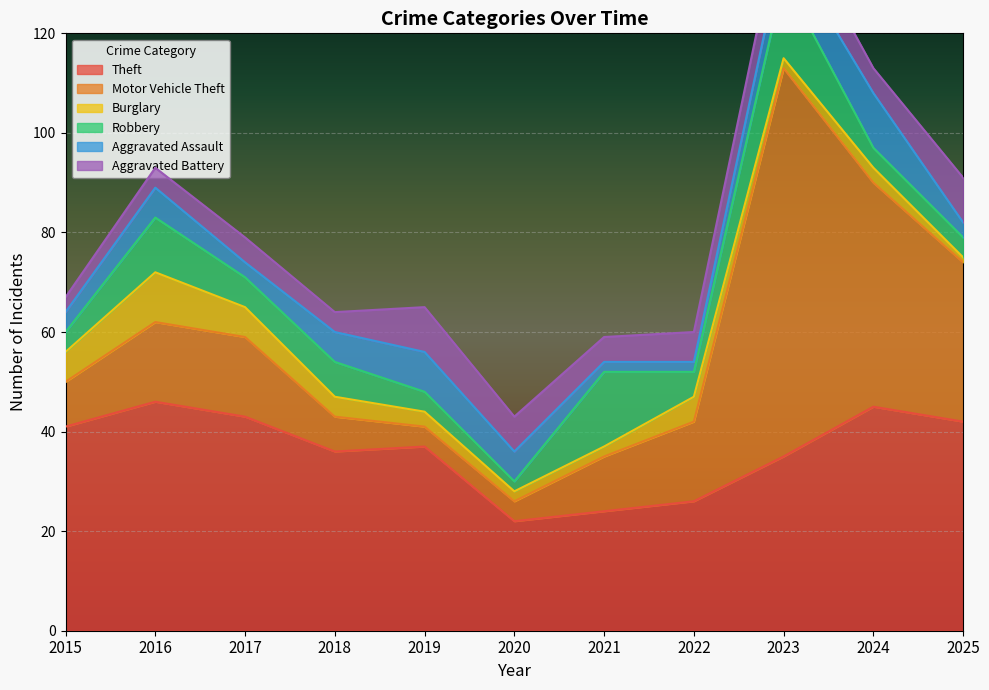

Reading right to left, what are all the values shown in this chart?

Theft: 42	45	35	26	24	22	37	36	43	46	41
Motor Vehicle Theft: 32	45	78	16	11	4	4	7	16	16	9
Burglary: 1	3	2	5	2	2	3	4	6	10	6
Robbery: 4	4	16	5	15	2	4	7	6	11	4
Aggravated Assault: 3	11	7	2	2	6	8	6	3	6	4
Aggravated Battery: 9	5	8	6	5	7	9	4	5	4	3